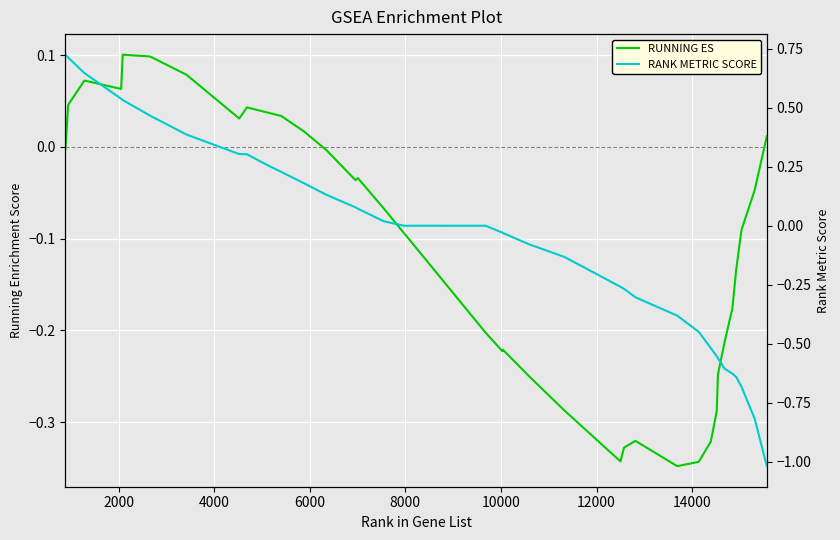

At which category is the sum across all series the highest?

2000